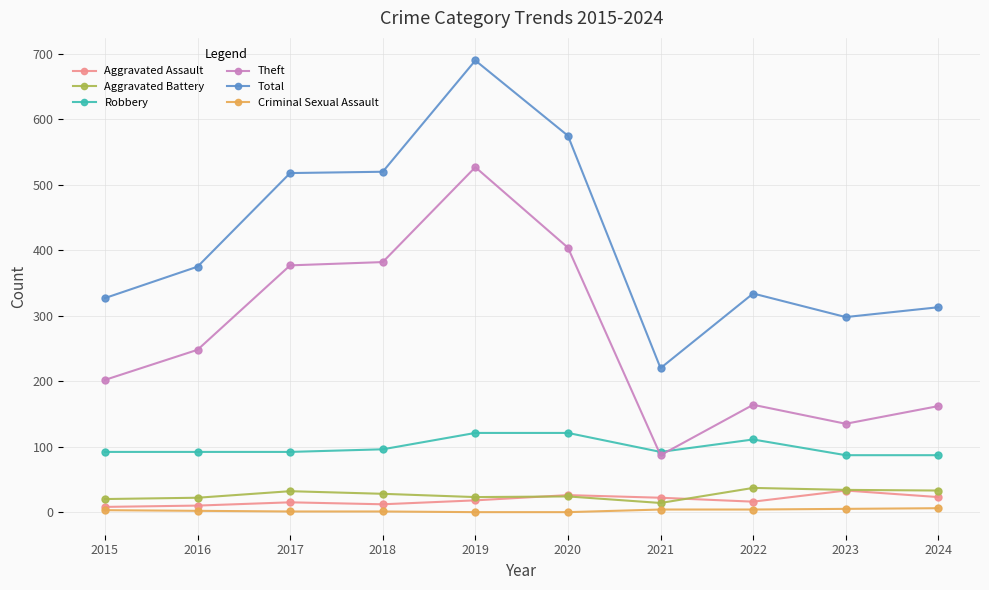

The value of Robbery at 2018 is 155. True or false?

False